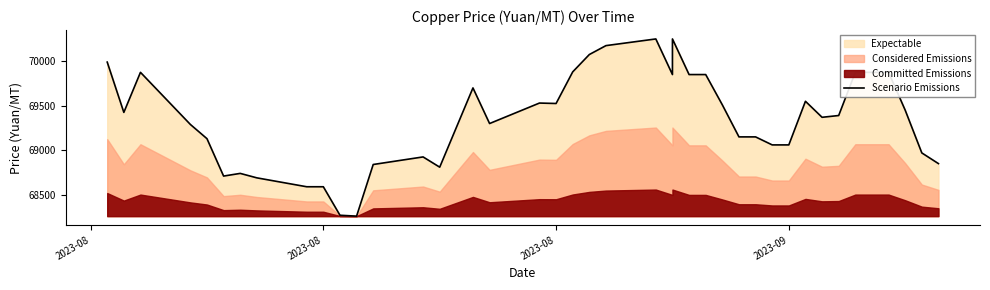

Where does the data first go above 69390?

2023-08